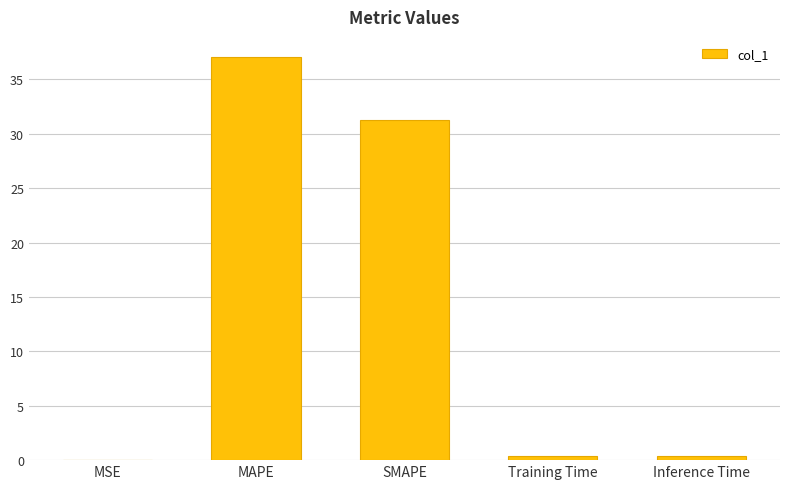

What is the sum of all values?

69.1